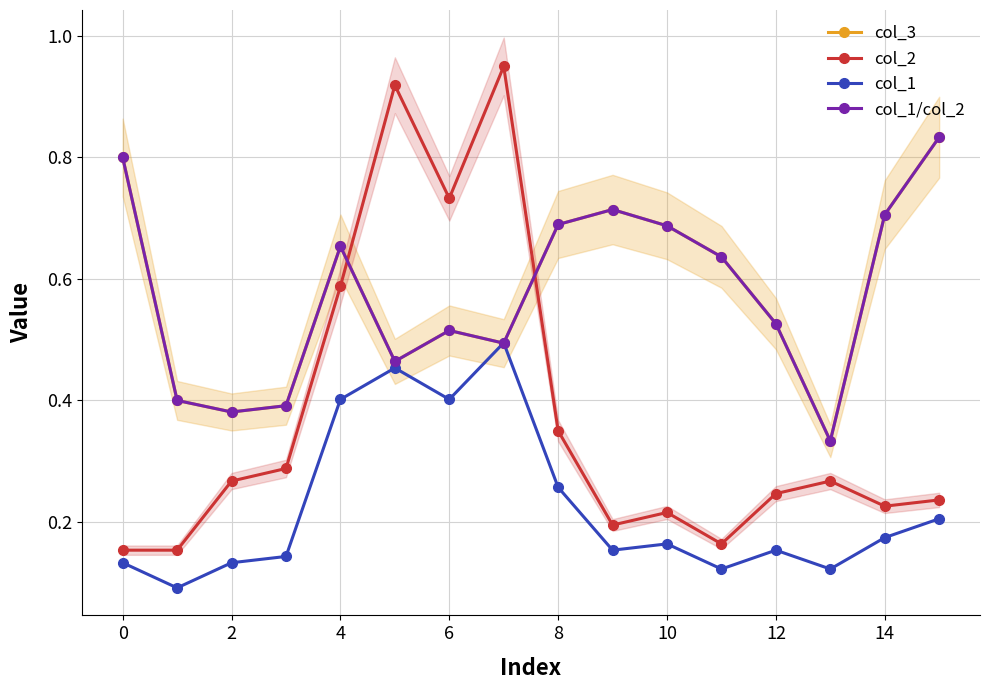

What is the difference between the maximum and minimum values in the col_3 series?

0.5